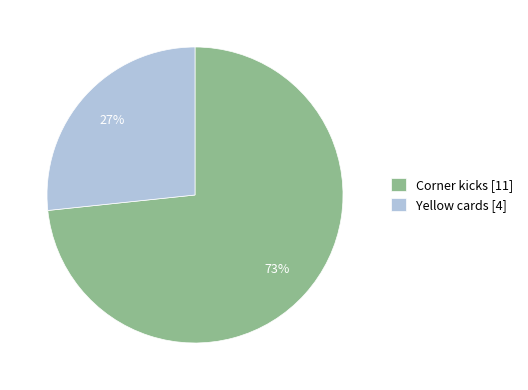

To the nearest percent, what is the combined percentage of Corner kicks [11] and Yellow cards [4]?

100%